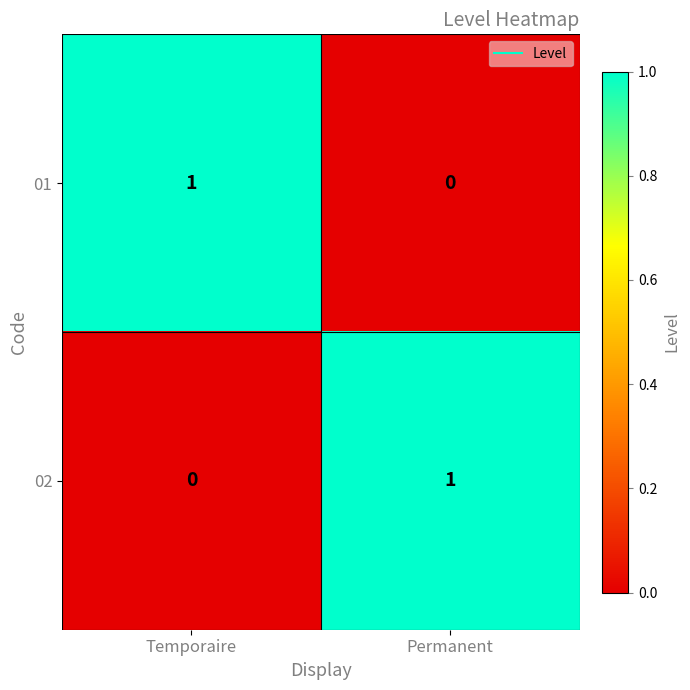

List the labels in order of 02 value, largest first.

Permanent, Temporaire